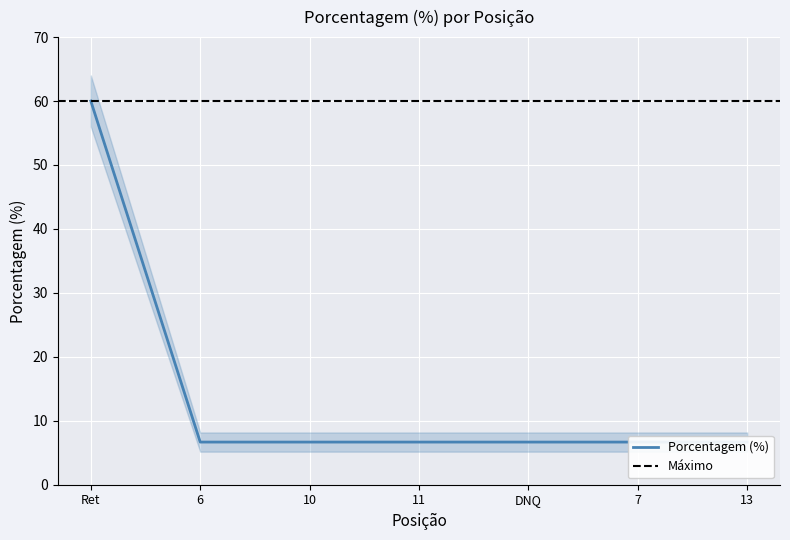

Reading left to right, what are all the values shown in this chart?

60.0	6.7	6.7	6.7	6.7	6.7	6.7